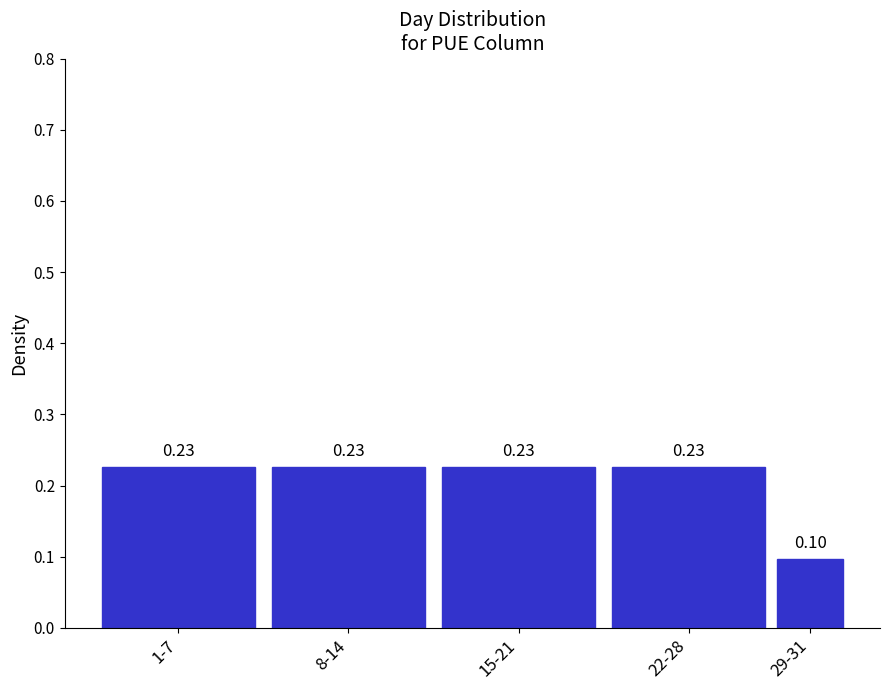

Which has a higher value, 22-28 or 29-31?

22-28